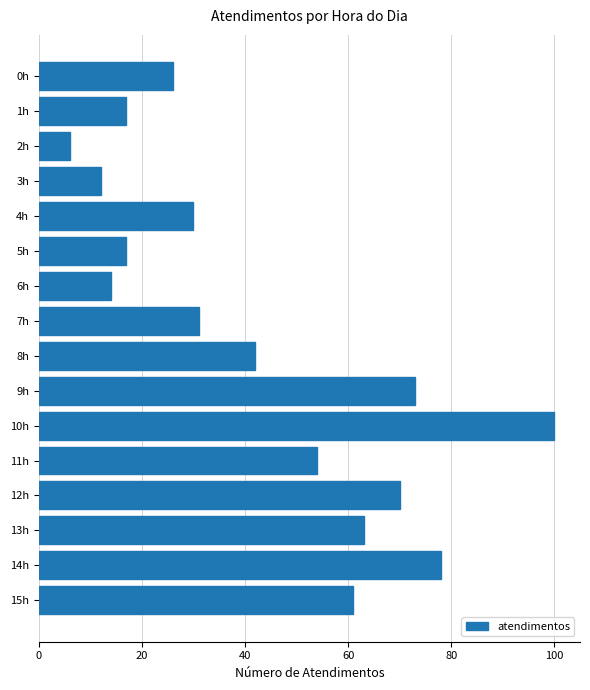

Is it true that the value at 3h is 12?

True